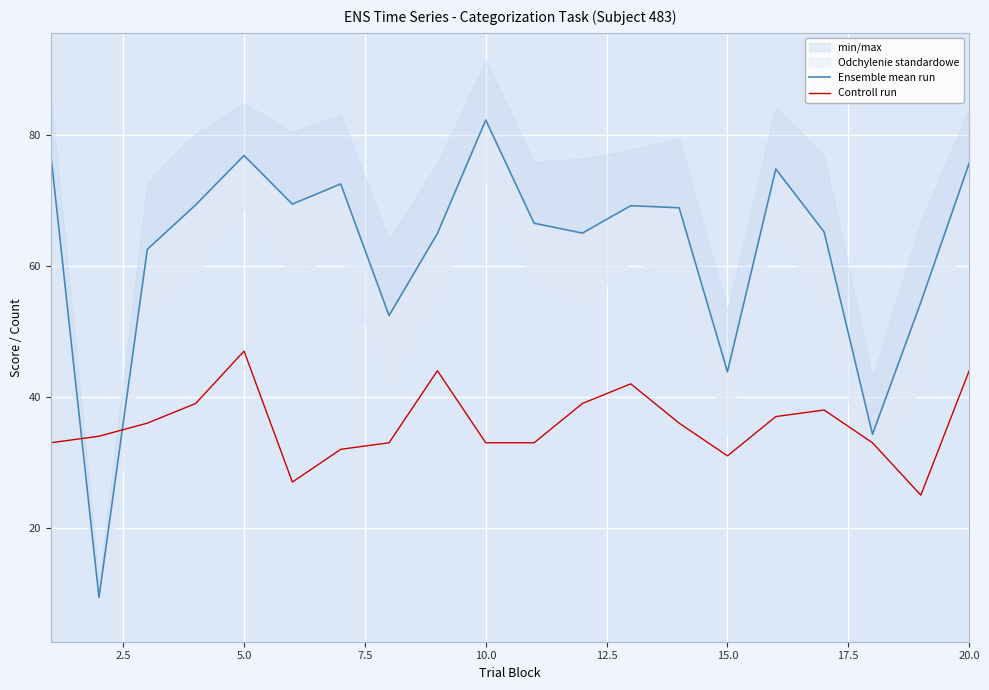

What is the maximum value for Controll run?

47